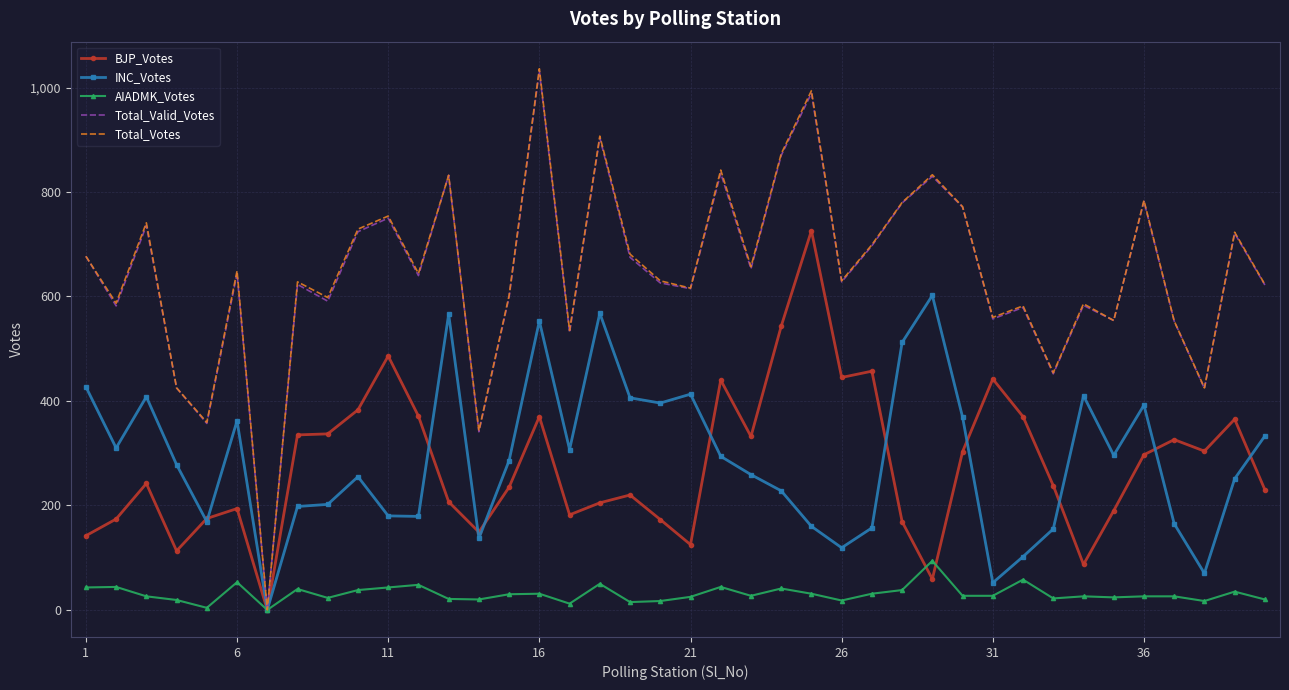

Which series has the widest spread of values?

Total_Votes